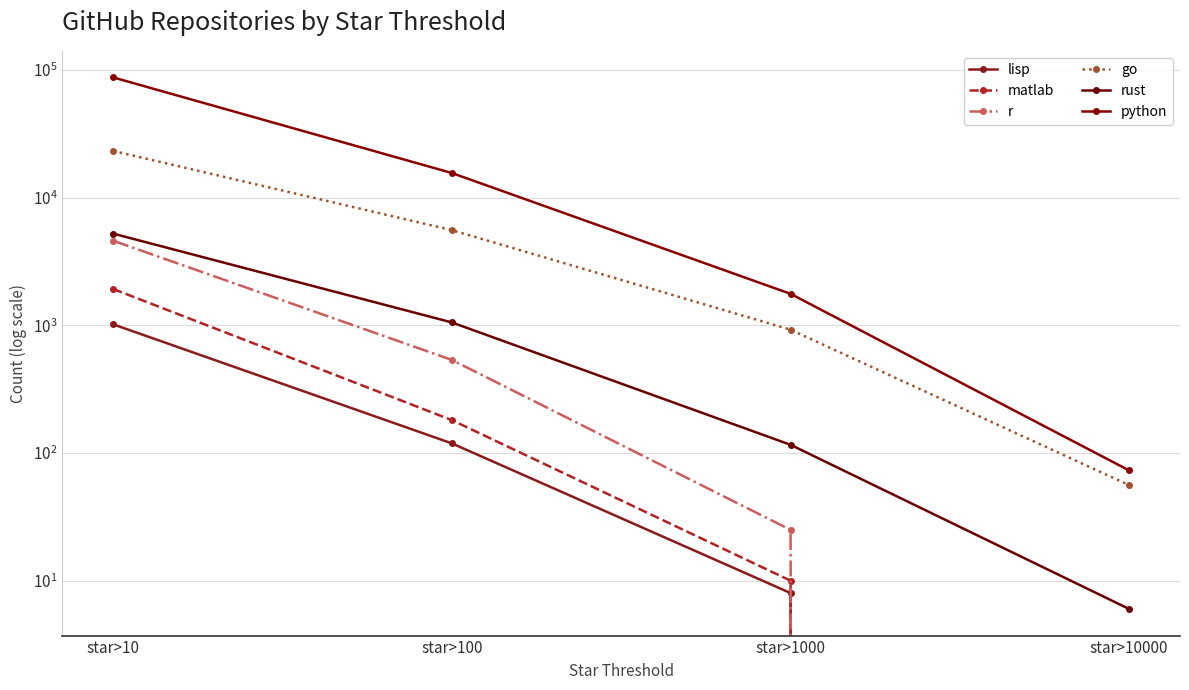

What is the value of the lisp point at the 2nd from the left?

119